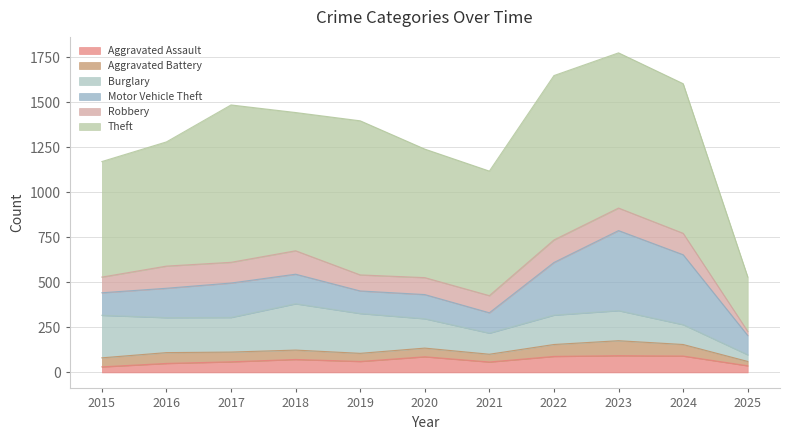

The value of Theft at 2022 is 912. True or false?

True